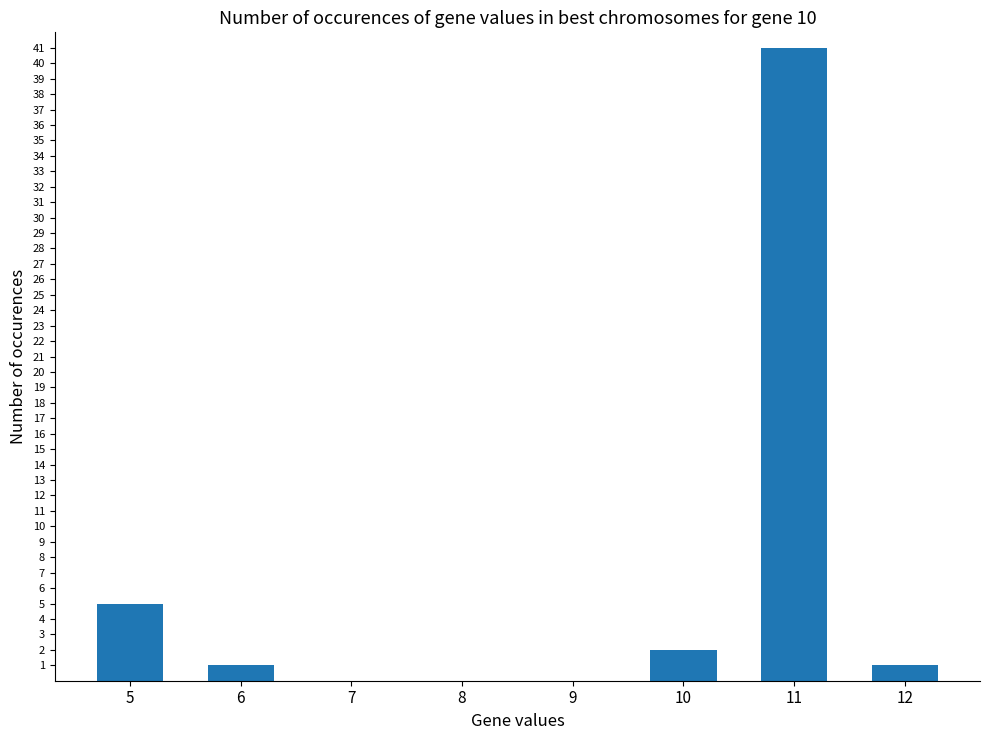

Reading left to right, what are all the values shown in this chart?

5	1	0	0	0	2	41	1